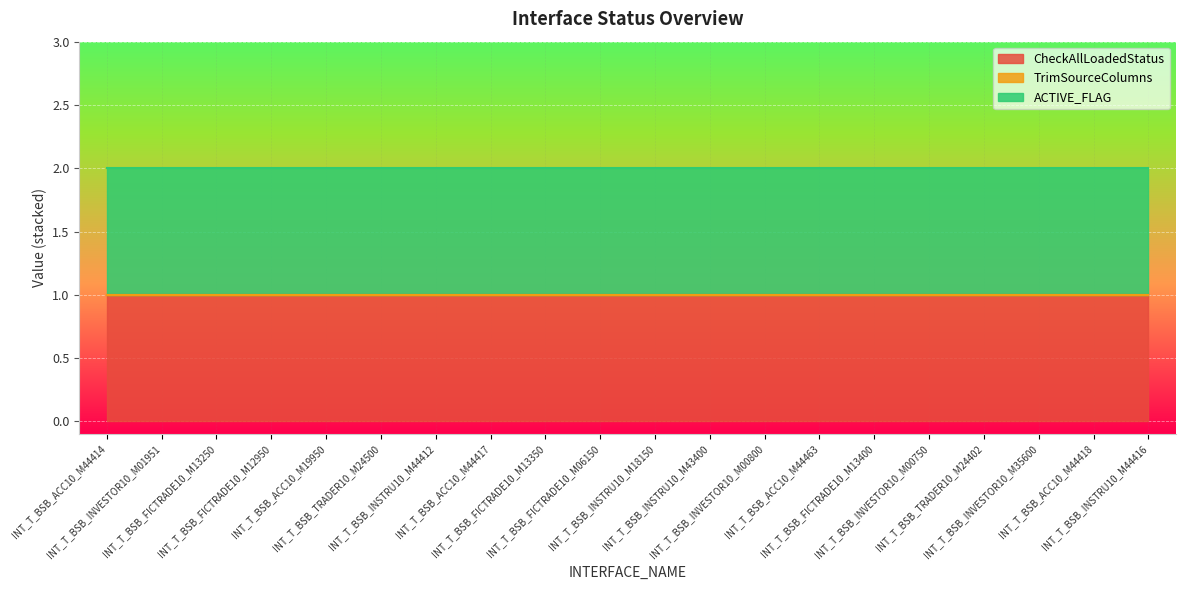

What is the total value across all series at INT_T_BSB_FICTRADE10_M13400?

2